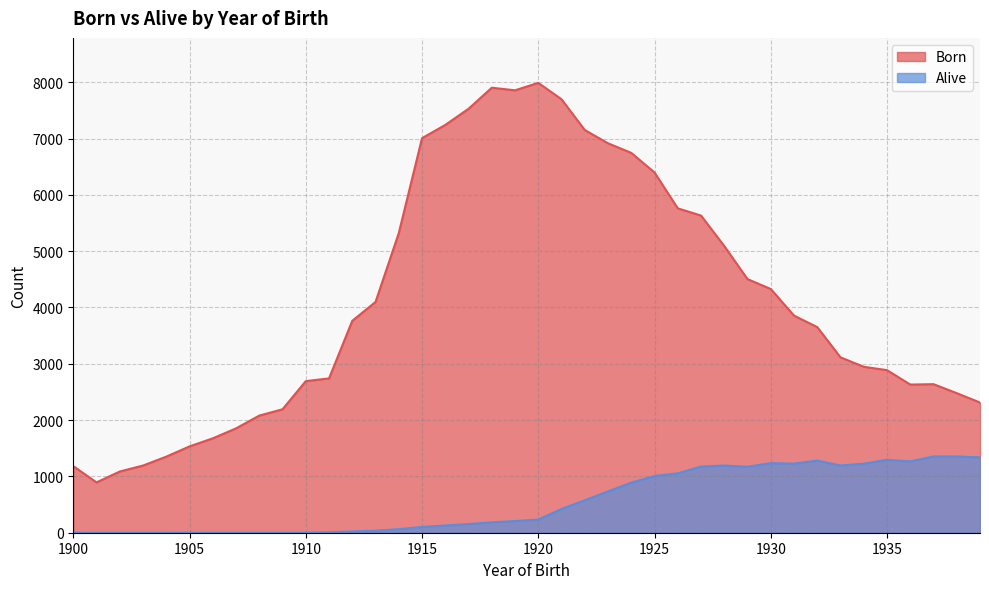

Reading left to right, list all the values displayed in this chart.

Born: 1182	894	1087	1193	1351	1533	1676	1853	2080	2192	2692	2740	3763	4098	5320	7006	7241	7528	7902	7856	7988	7697	7151	6915	6745	6397	5760	5632	5091	4503	4328	3855	3651	3114	2947	2887	2631	2638	2478	2312
Alive: 0	0	0	0	0	0	0	0	0	0	0	8	22	36	63	103	128	154	185	207	234	422	576	734	889	1007	1054	1175	1193	1171	1236	1227	1281	1194	1226	1295	1266	1355	1354	1338